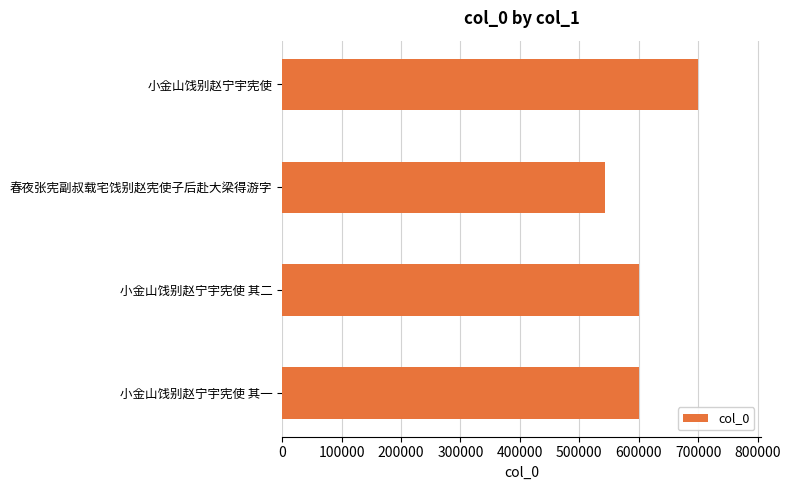

True or false: the data shows 202093 at 小金山饯别赵宁宇宪使 其二.

False